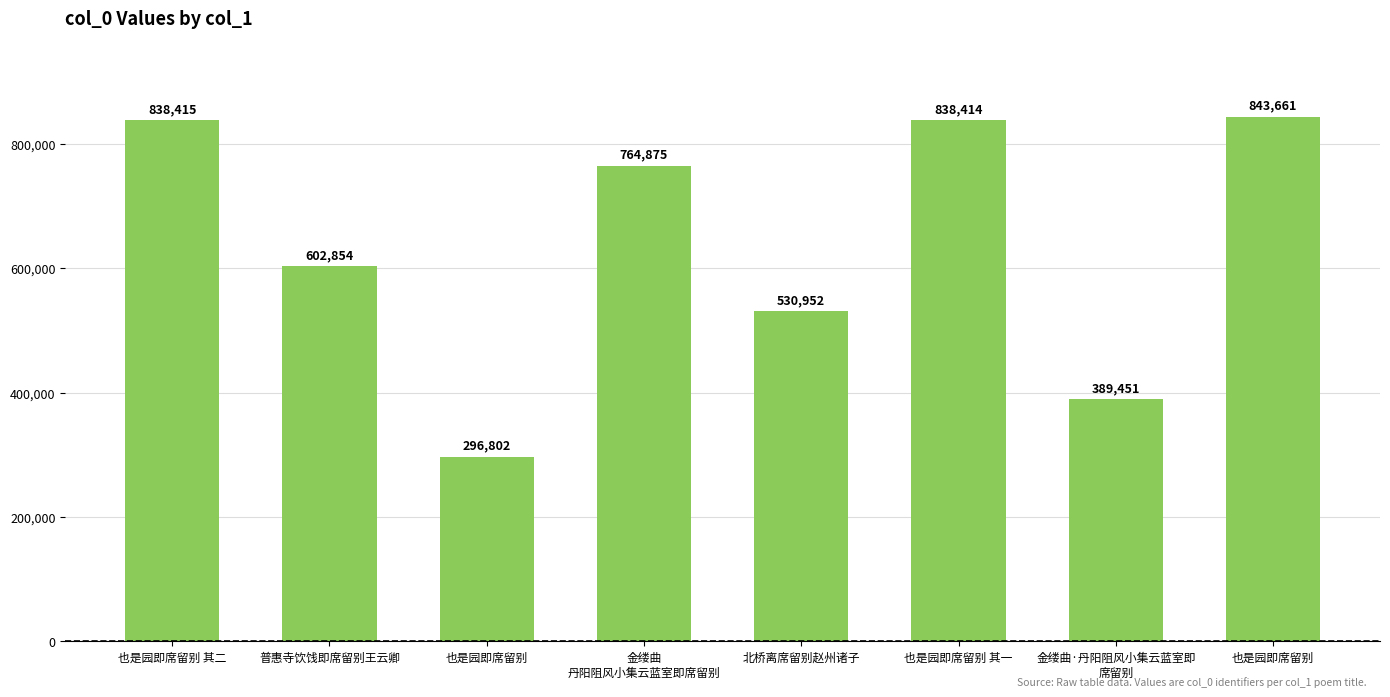

What is the average value?

638178